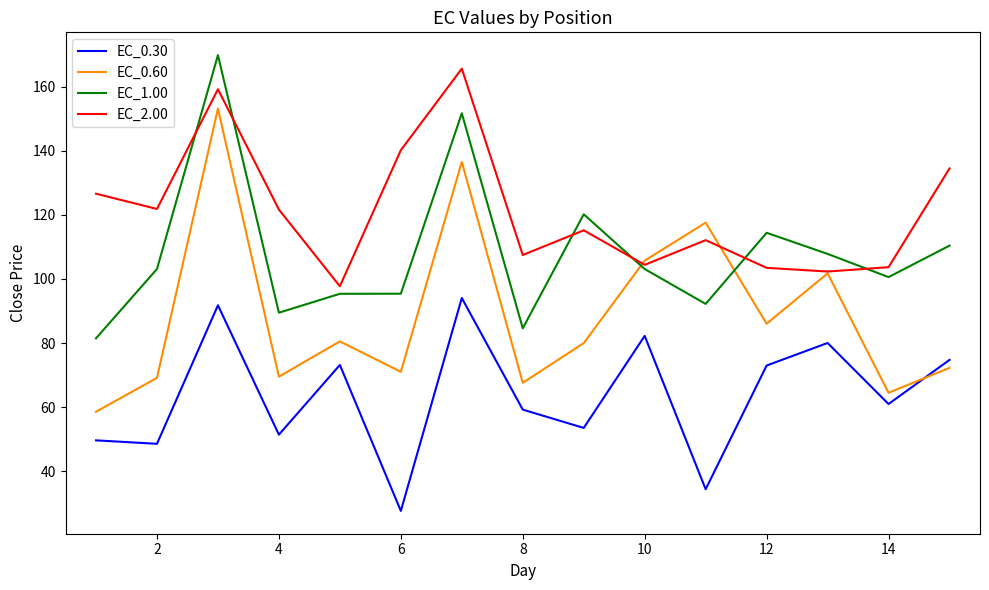

Rank the series by their average value, from highest to lowest.

EC_2.00, EC_1.00, EC_0.60, EC_0.30